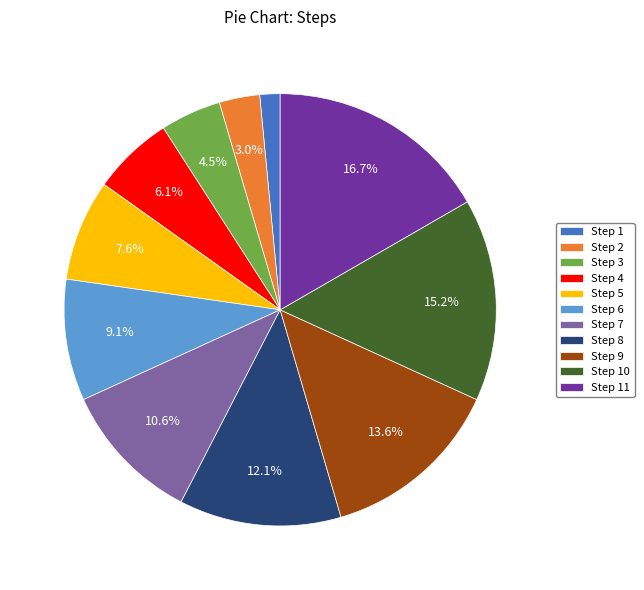

To the nearest percent, what is the difference between the Step 10 and Step 7 slice percentages?

5%